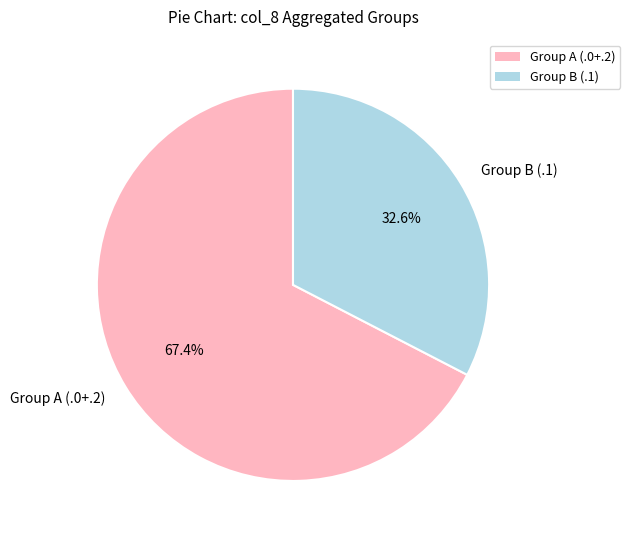

Rank the categories by value from highest to lowest.

Group A (.0+.2), Group B (.1)